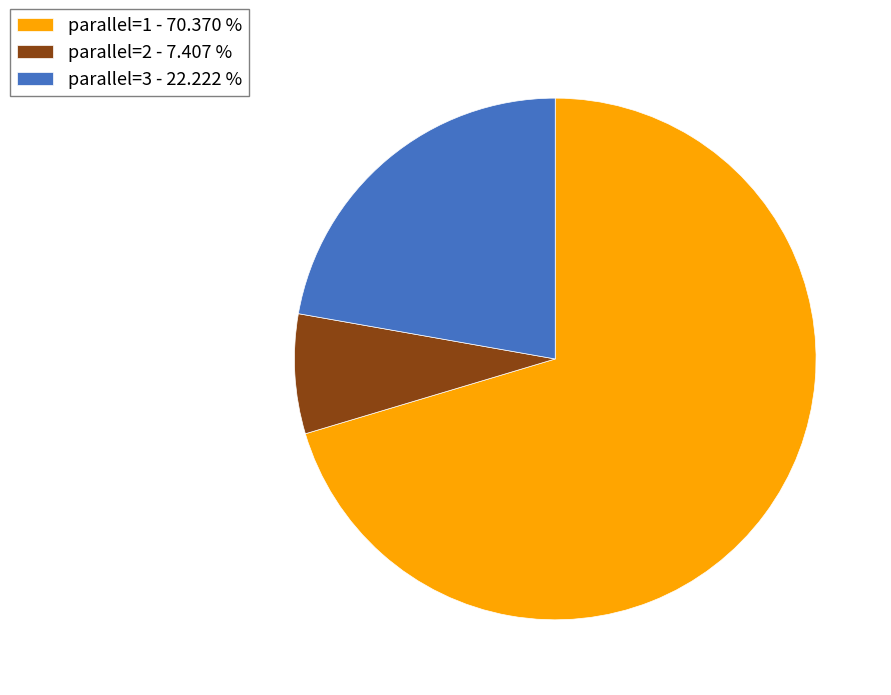

Is the sum of parallel=1 - 70.370 % and parallel=3 - 22.222 % greater than half?

Yes